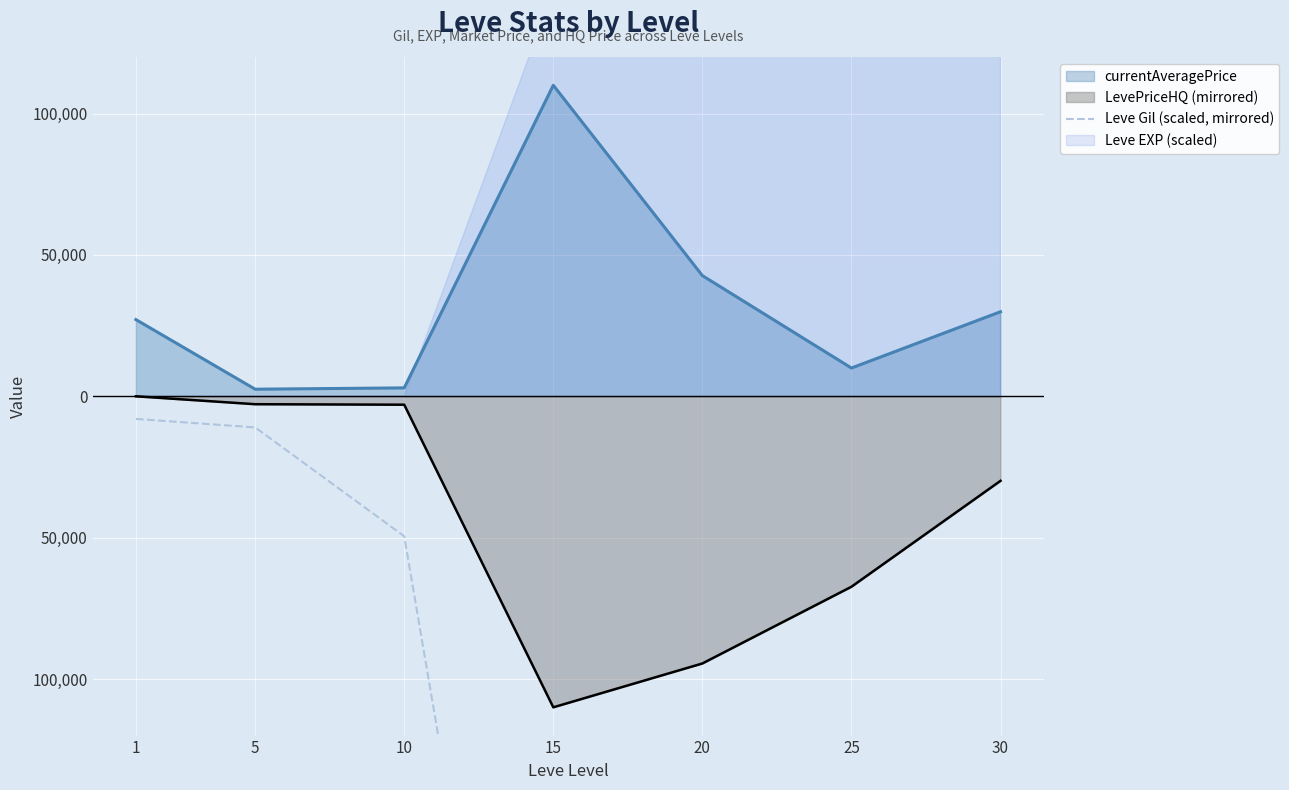

What is the sum of all values?

-5209500